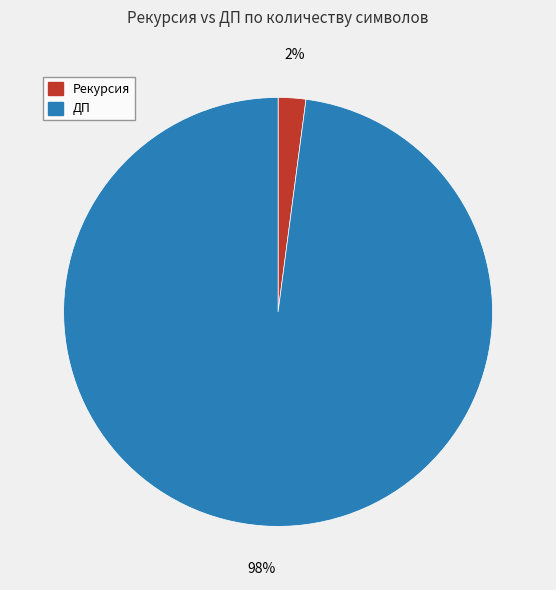

Combined, do ДП and Рекурсия account for over 50%?

Yes